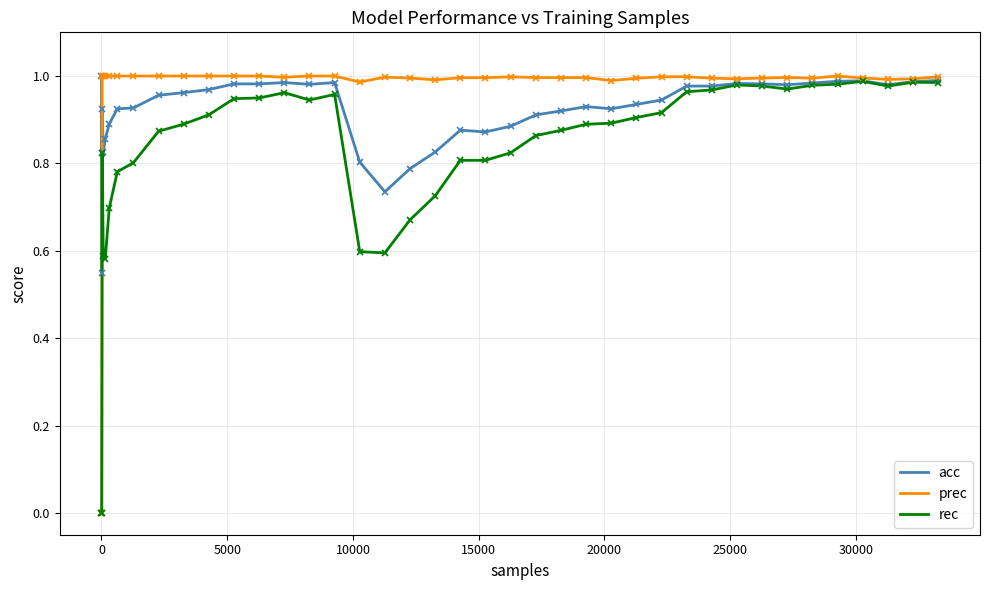

Which series has the widest spread of values?

prec